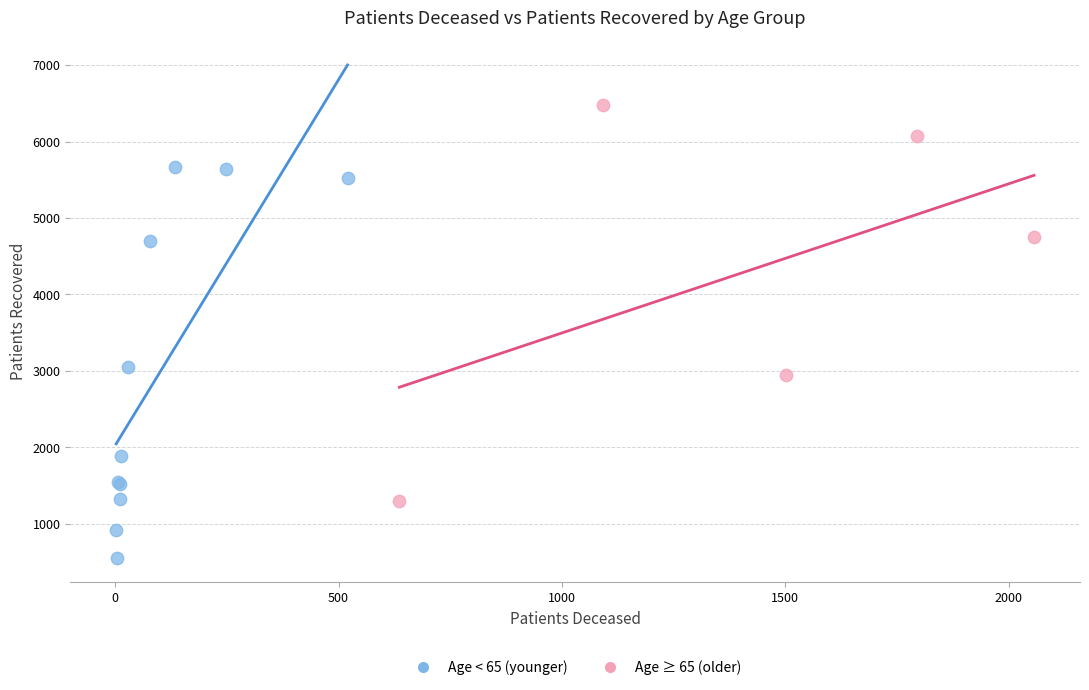

Which series reaches the maximum Y coordinate?

Age ≥ 65 (older)